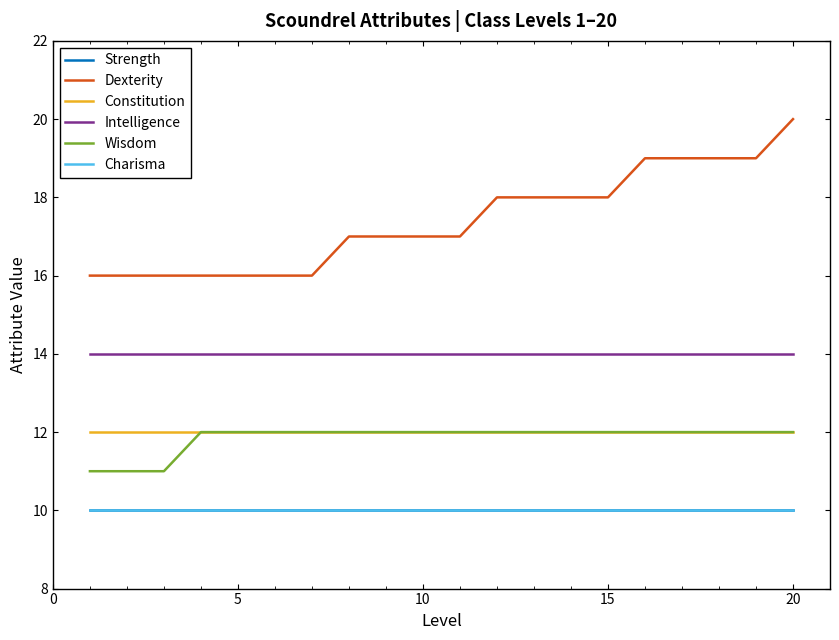

Does the chart display data point markers on the line(s)?

No